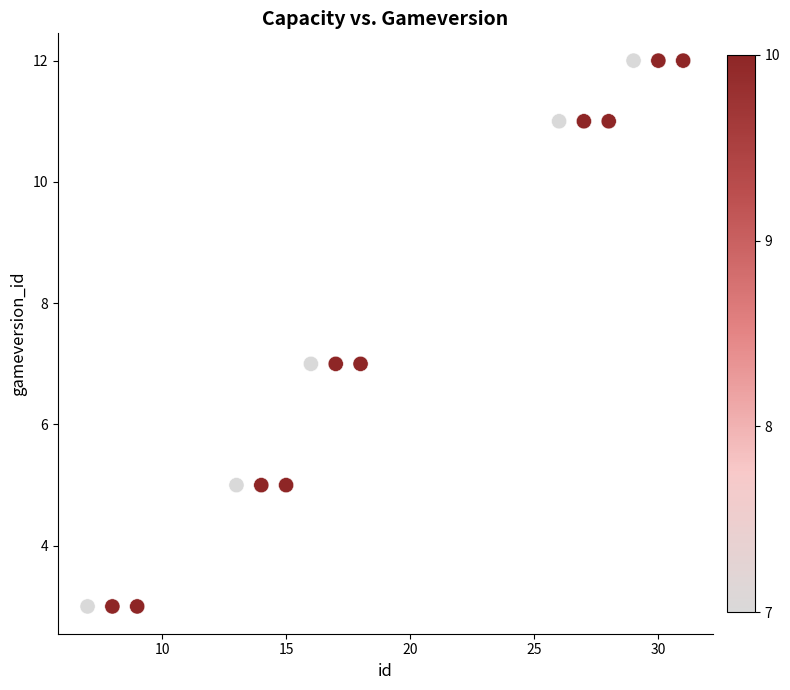

What is the range of Y values (max minus min)?

9